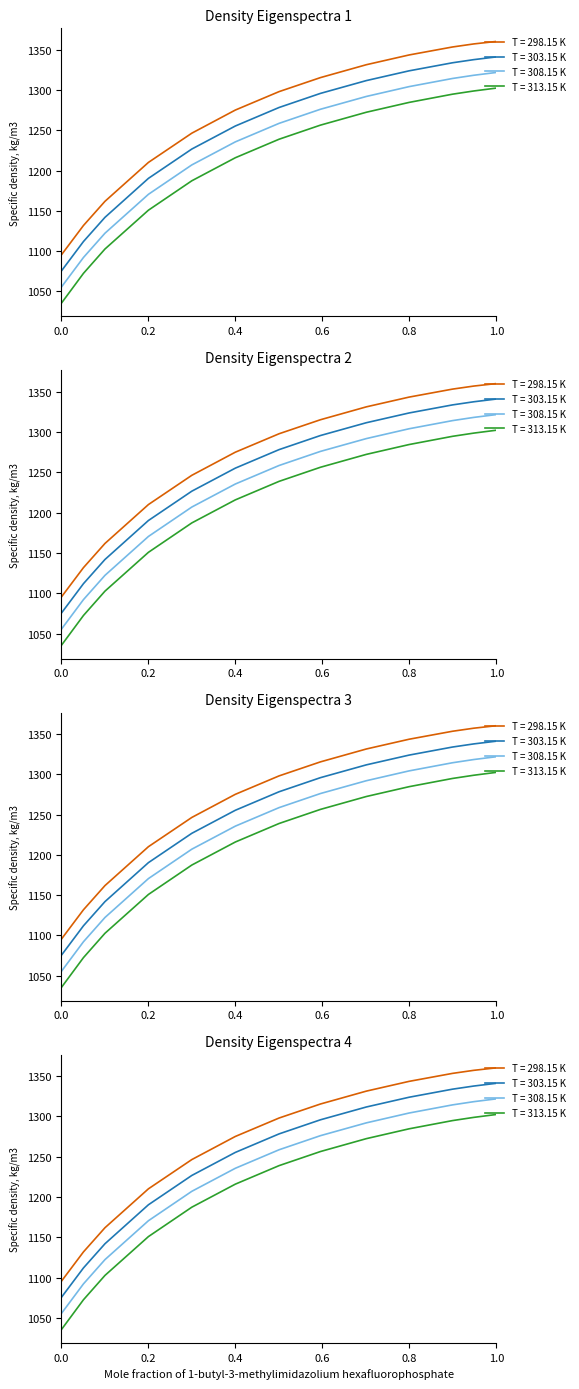

How many data points does each series have?

13